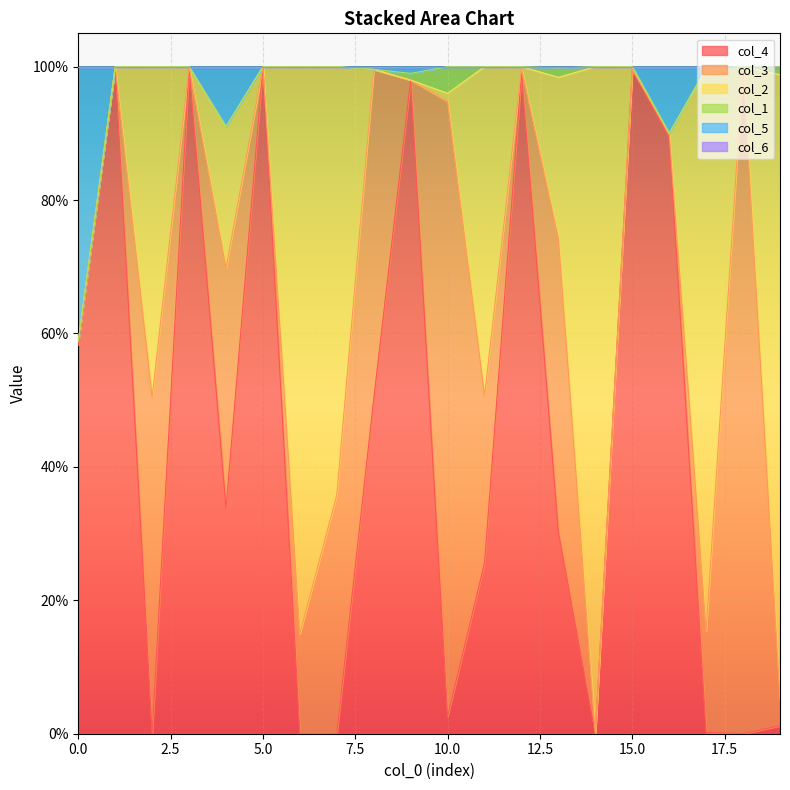

At which category is the sum across all series the highest?

1